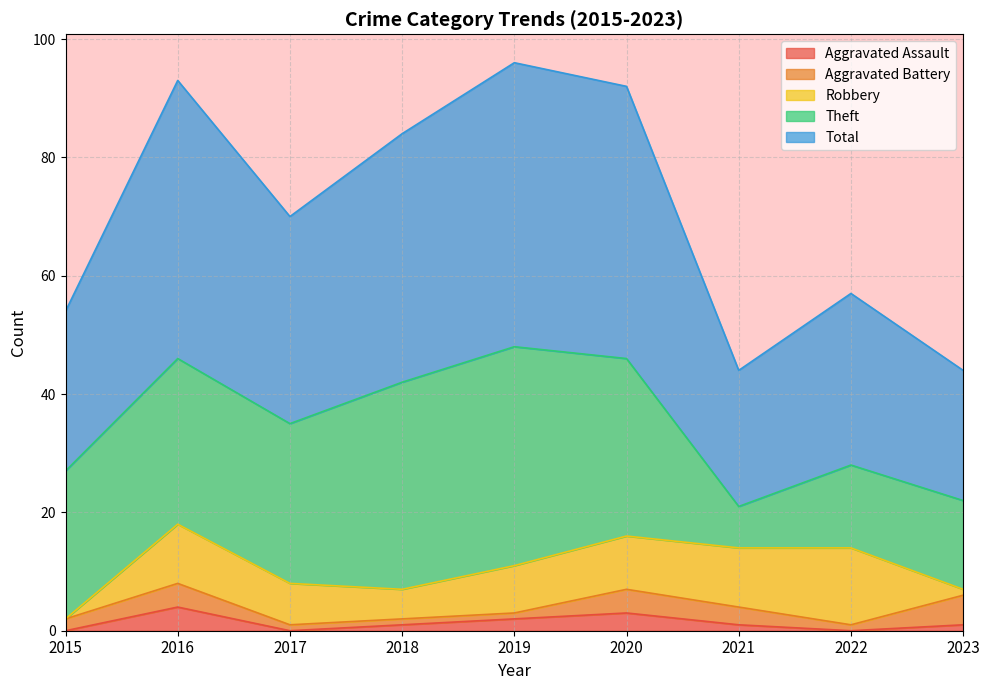

Reading left to right, extract all data points from this chart.

Aggravated Assault: 2015=0	2016=4	2017=0	2018=1	2019=2	2020=3	2021=1	2022=0	2023=1
Aggravated Battery: 2015=2	2016=4	2017=1	2018=1	2019=1	2020=4	2021=3	2022=1	2023=5
Robbery: 2015=0	2016=10	2017=7	2018=5	2019=8	2020=9	2021=10	2022=13	2023=1
Theft: 2015=25	2016=28	2017=27	2018=35	2019=37	2020=30	2021=7	2022=14	2023=15
Total: 2015=27	2016=47	2017=35	2018=42	2019=48	2020=46	2021=23	2022=29	2023=22